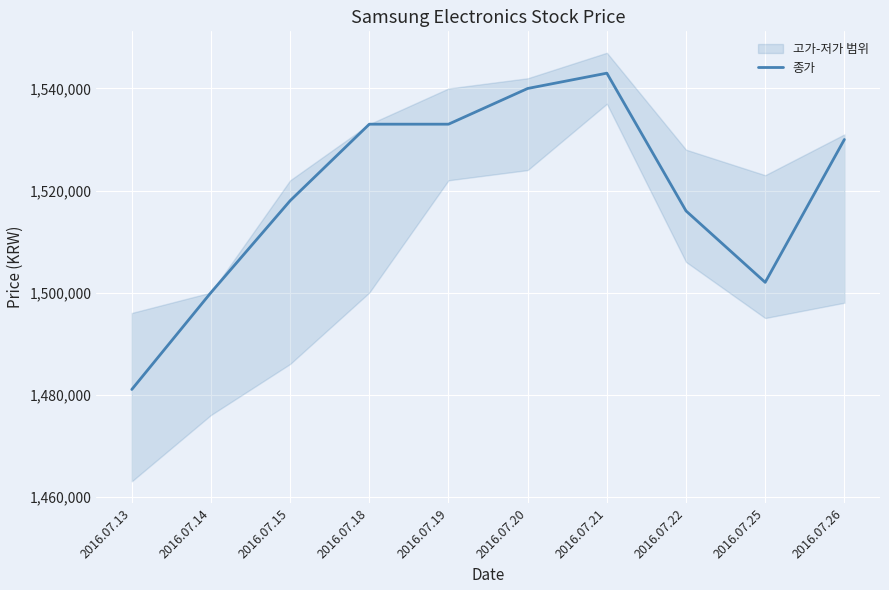

Rank the categories by value from lowest to highest.

2016.07.13, 2016.07.14, 2016.07.25, 2016.07.22, 2016.07.15, 2016.07.26, 2016.07.18, 2016.07.19, 2016.07.20, 2016.07.21